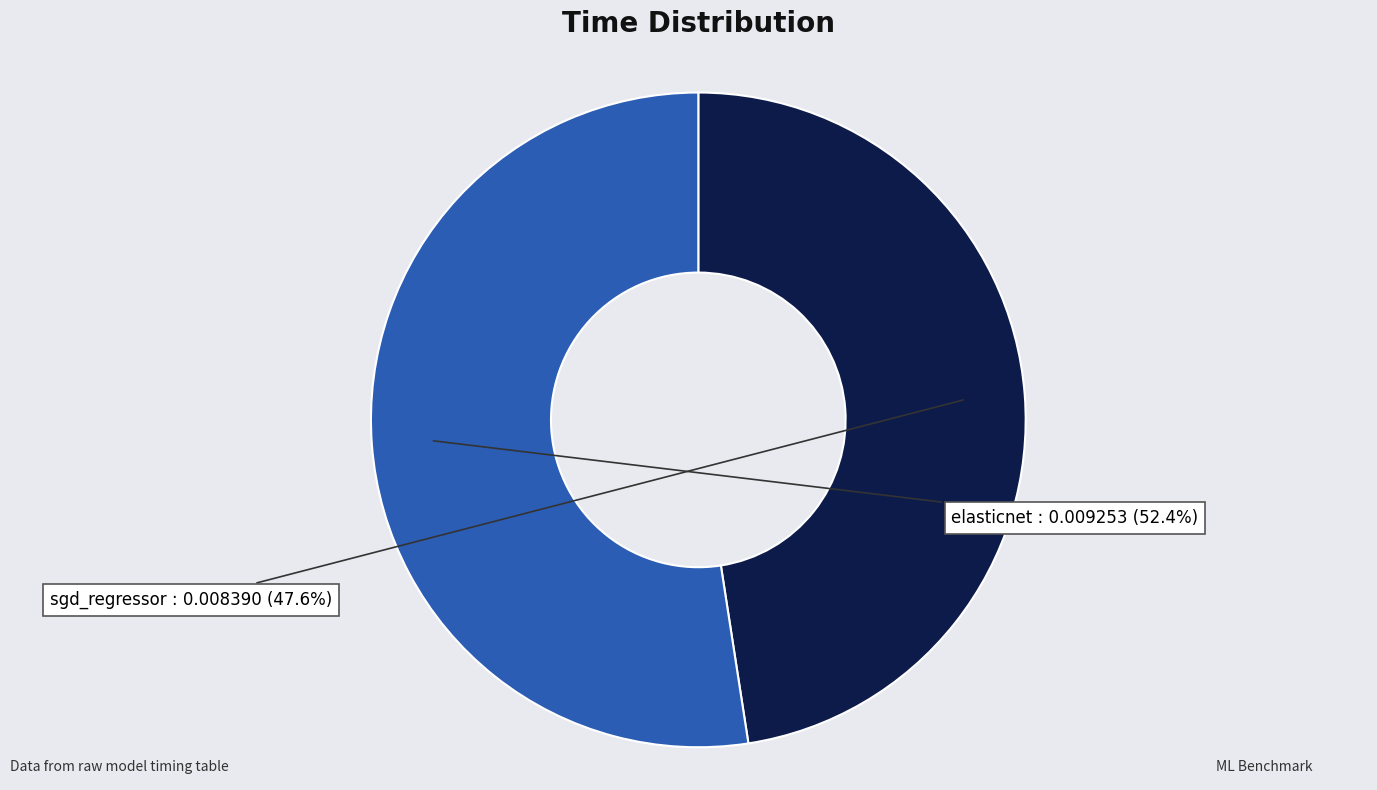

Is there a majority slice in this chart?

Yes